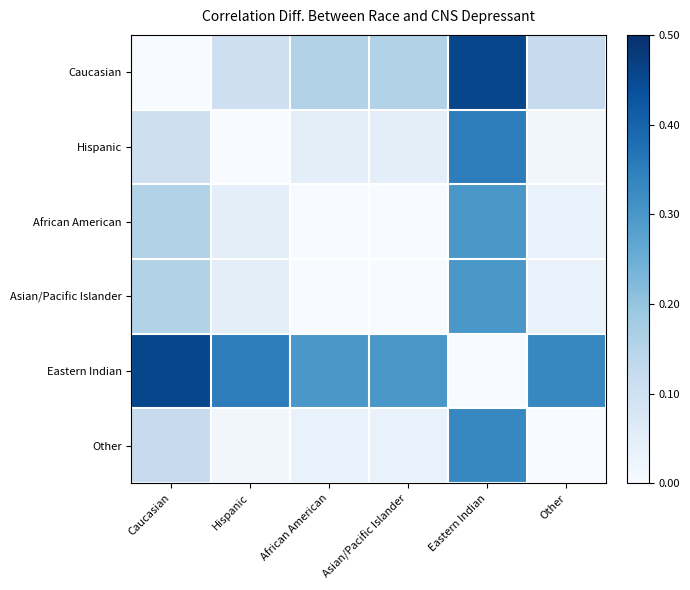

Rank the series at Hispanic from highest to lowest value.

Eastern Indian, Caucasian, African American, Asian/Pacific Islander, Other, Hispanic